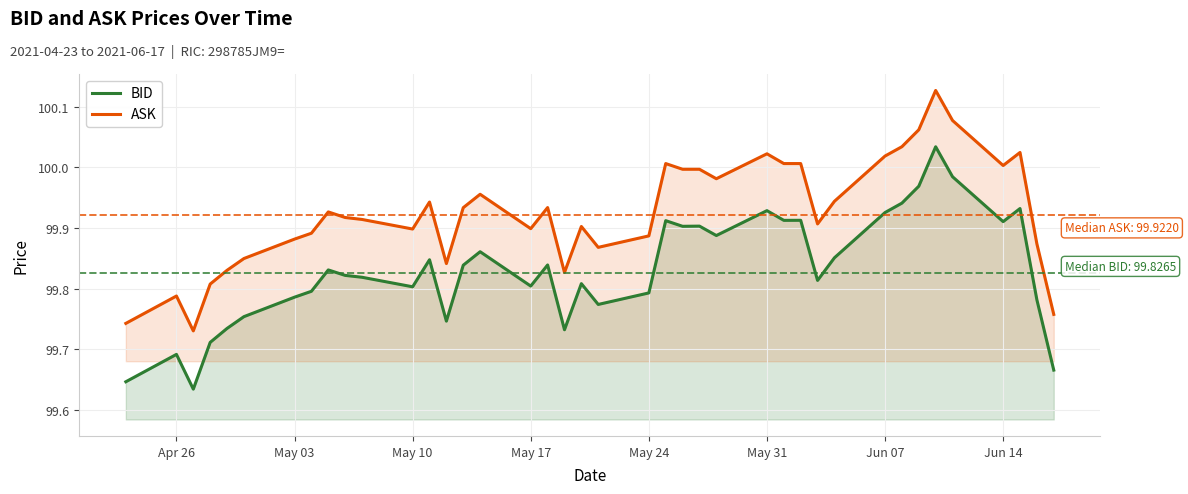

True or false: ASK and BID cross at least once.

False